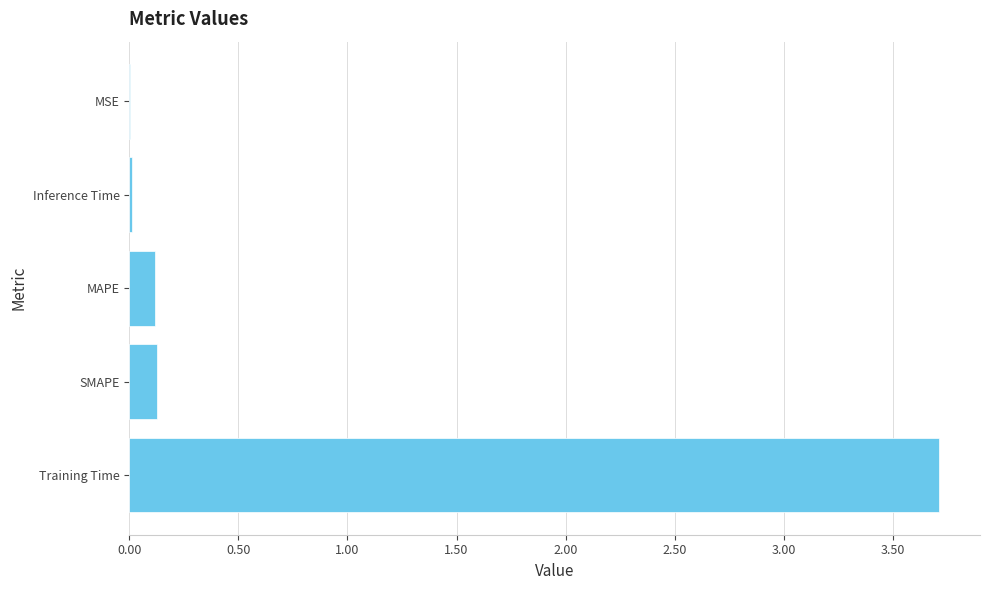

The value at Training Time is 1.4. True or false?

False